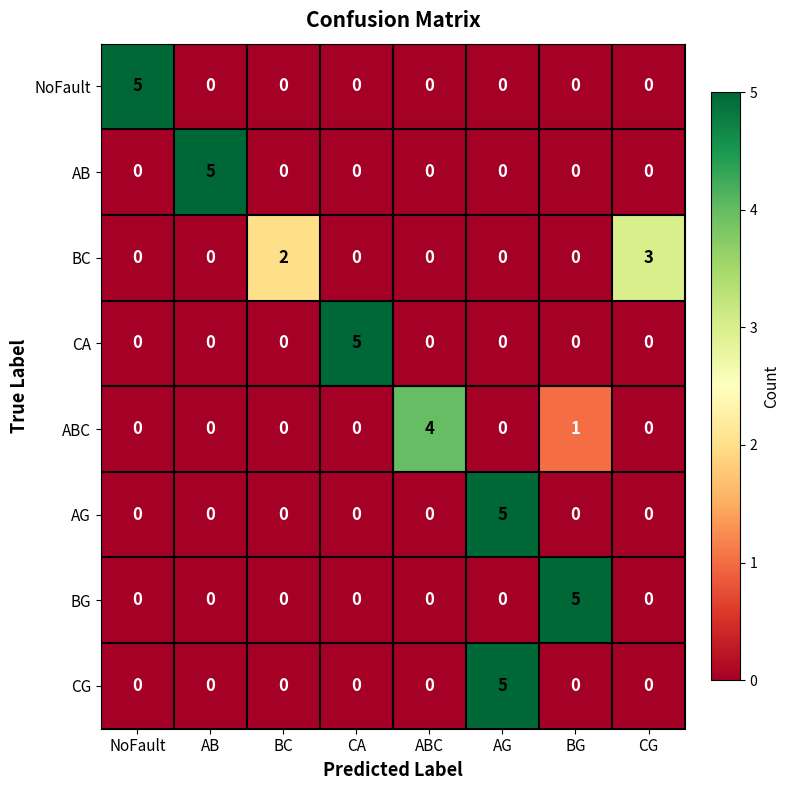

What is the total value across all series at AB?

5